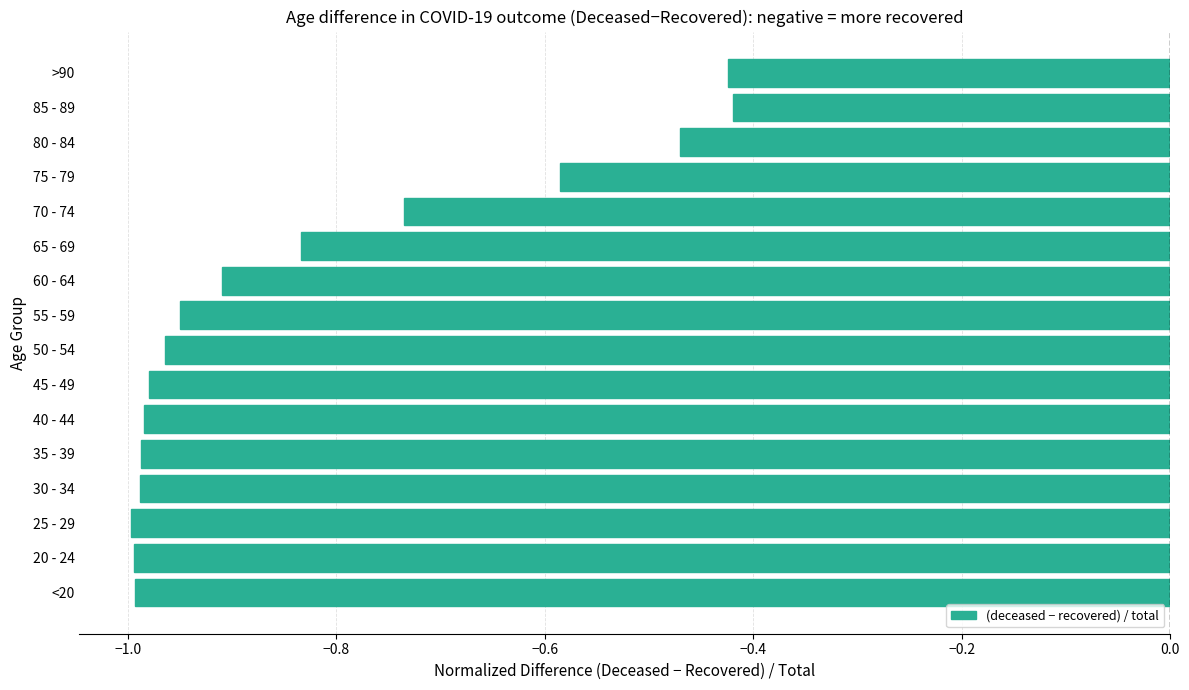

True or false: the data shows -0.6 at >90.

False